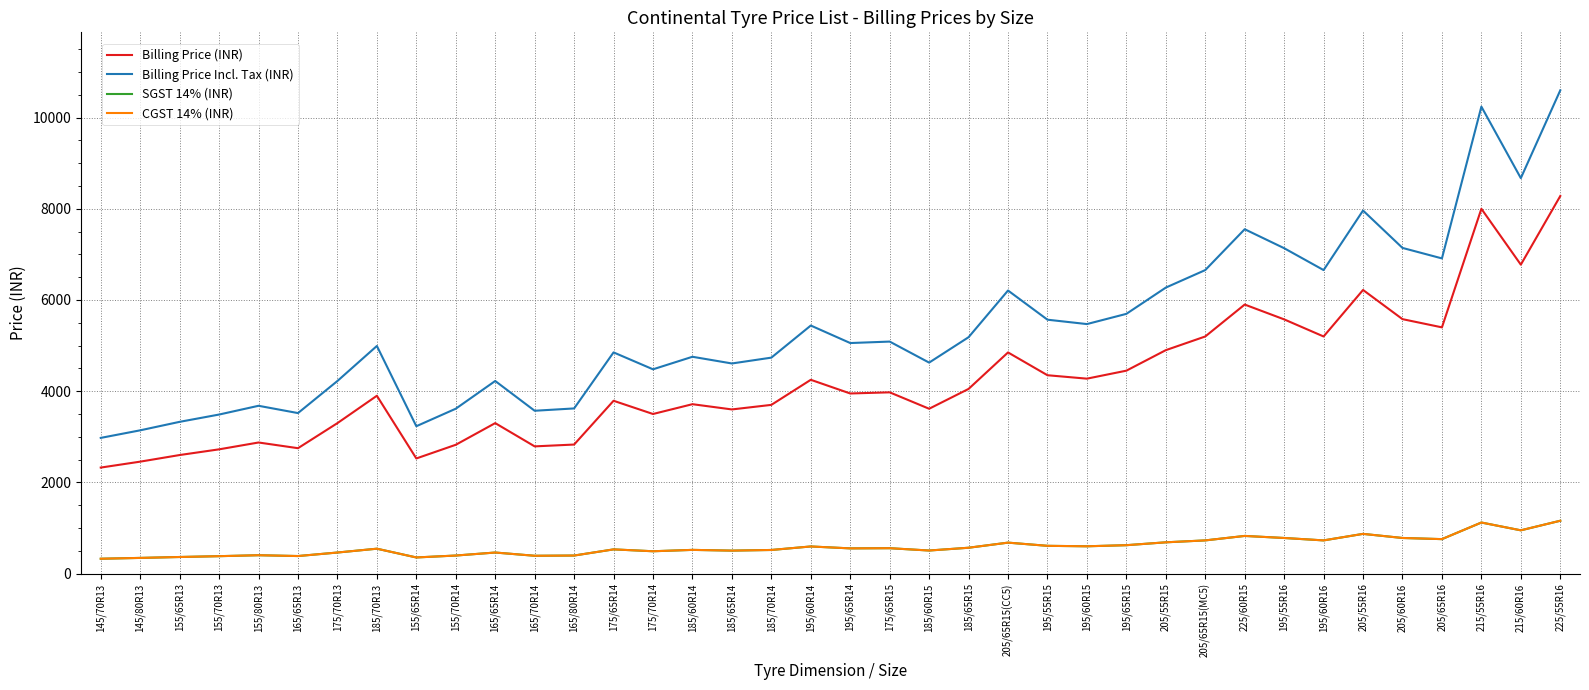

Is this an area chart (filled region under the line)?

No